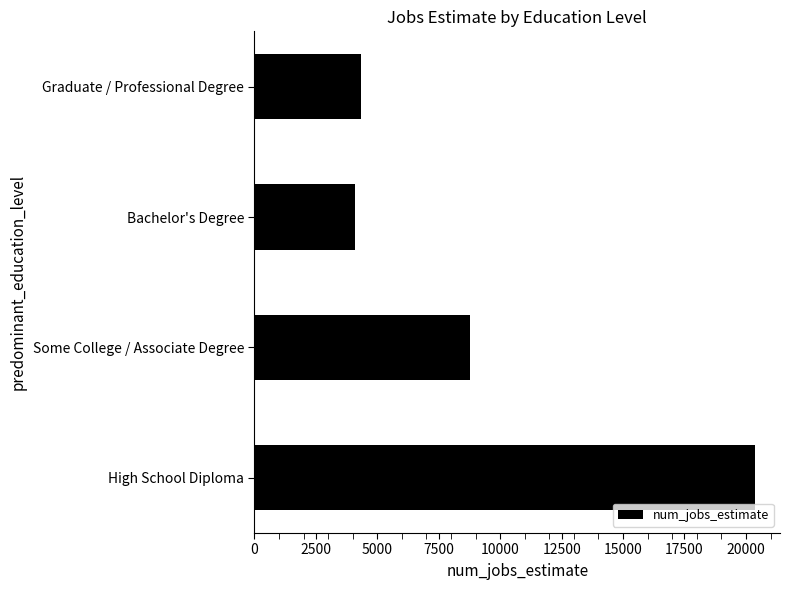

Reading bottom to top, extract all data points from this chart.

High School Diploma=20368	Some College / Associate Degree=8790	Bachelor's Degree=4096	Graduate / Professional Degree=4332